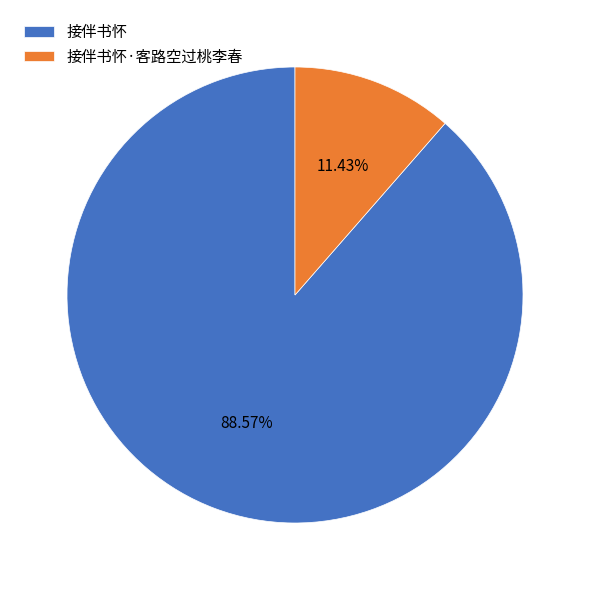

To the nearest percent, what percentage of the pie is 接伴书怀·客路空过桃李春?

11%